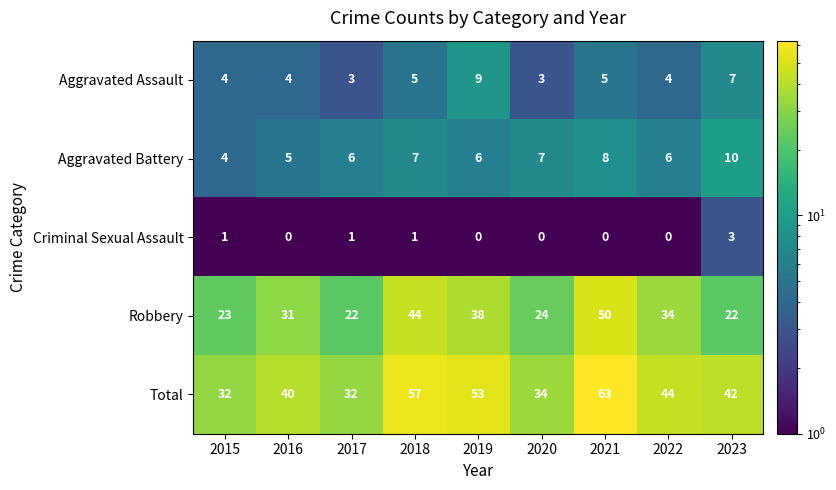

At which category does the chart reach its peak across all series?

2021